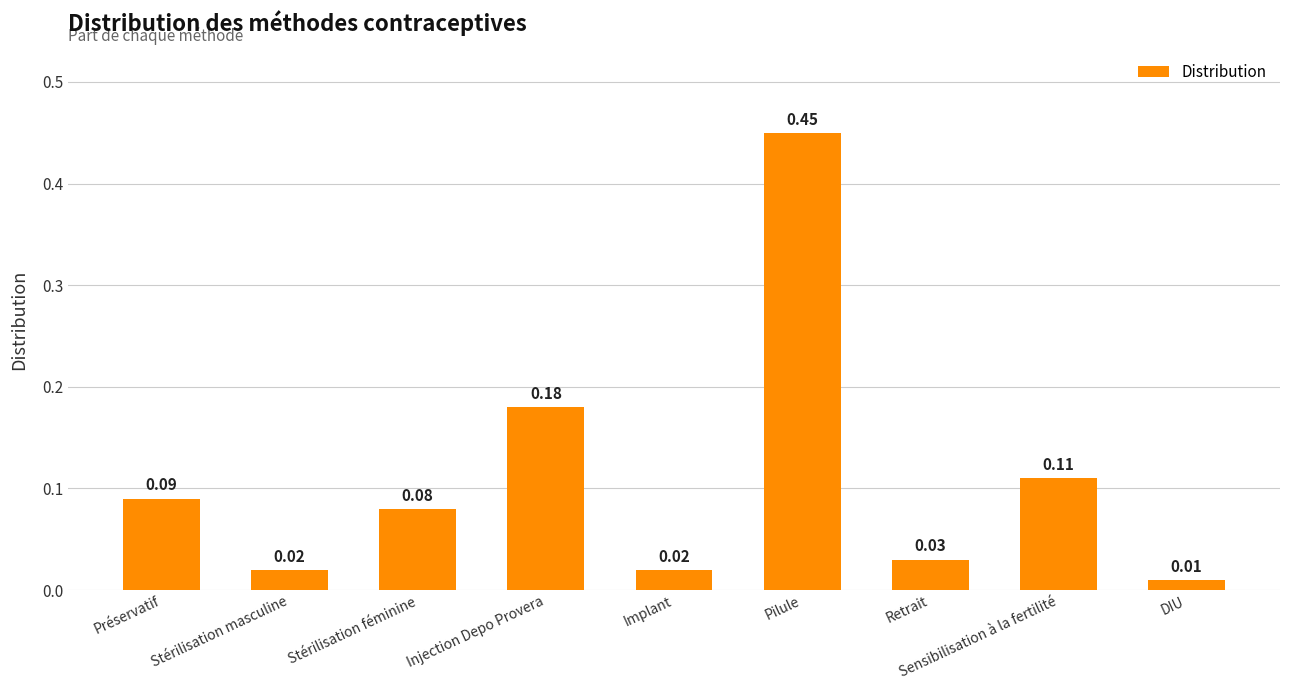

Which label corresponds to the smallest value in the chart?

DIU